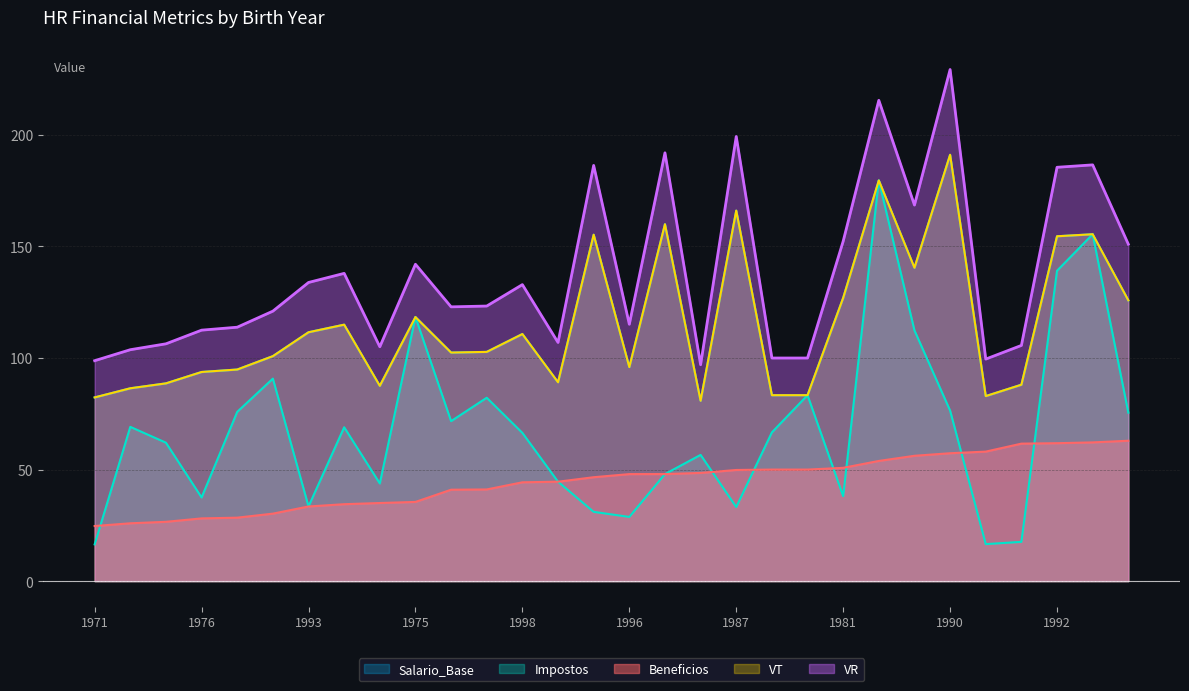

What is the value of the VT point at the 18th from the left?

80.8